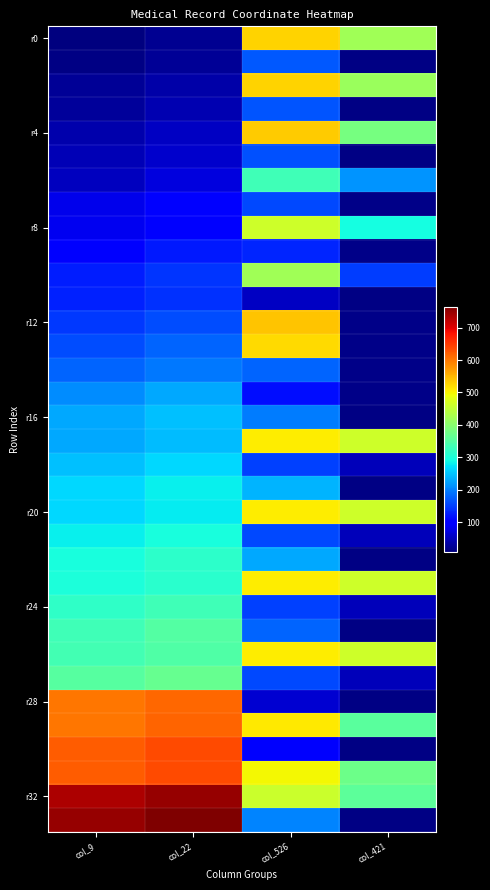

Count the number of categories in the chart.

4